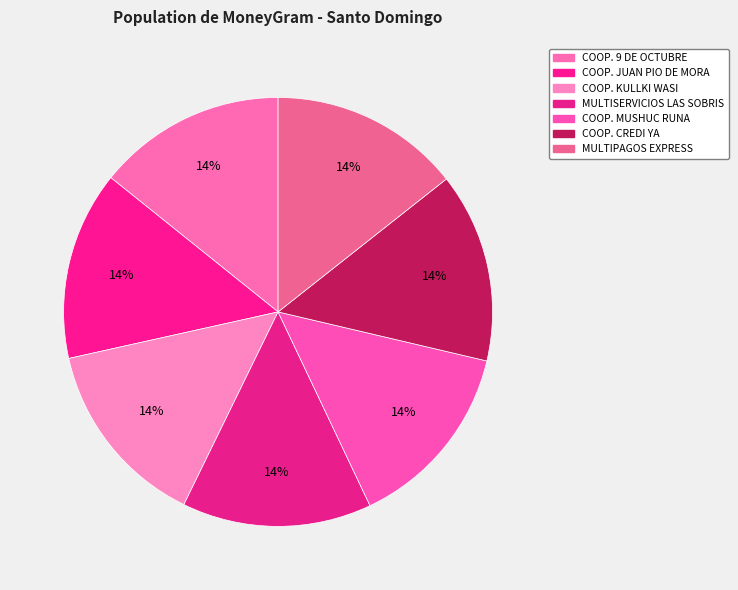

Count the number of slices in the pie.

7